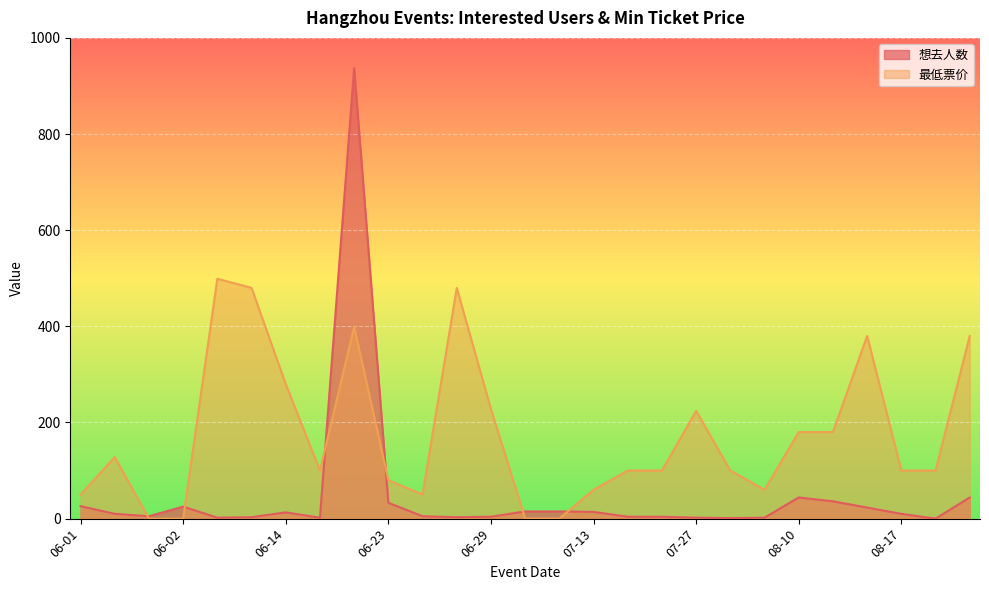

Which series has the largest total across all categories?

最低票价